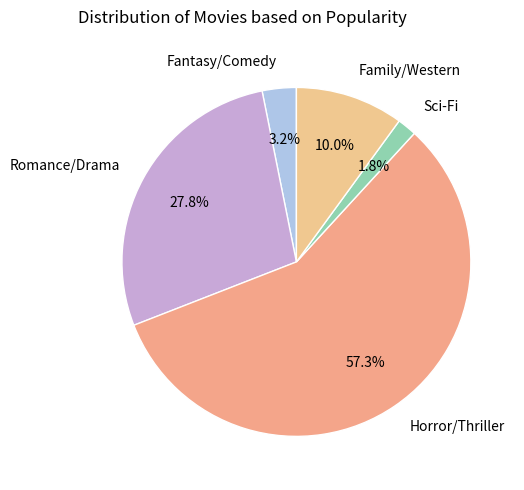

Do Family/Western and Sci-Fi together represent more than half of the pie?

No